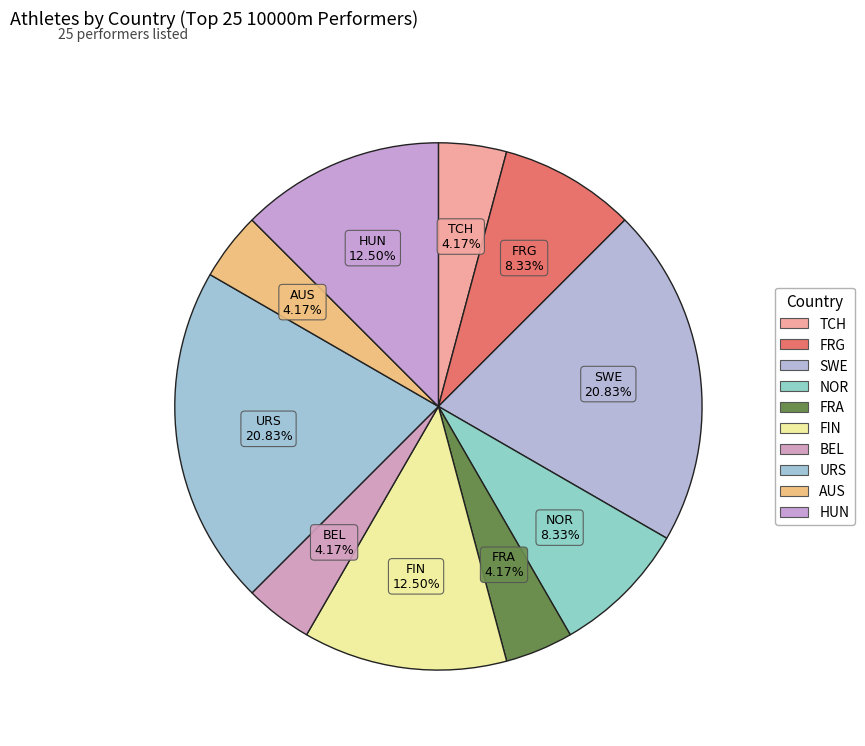

Does FIN account for over 50% of the chart?

No